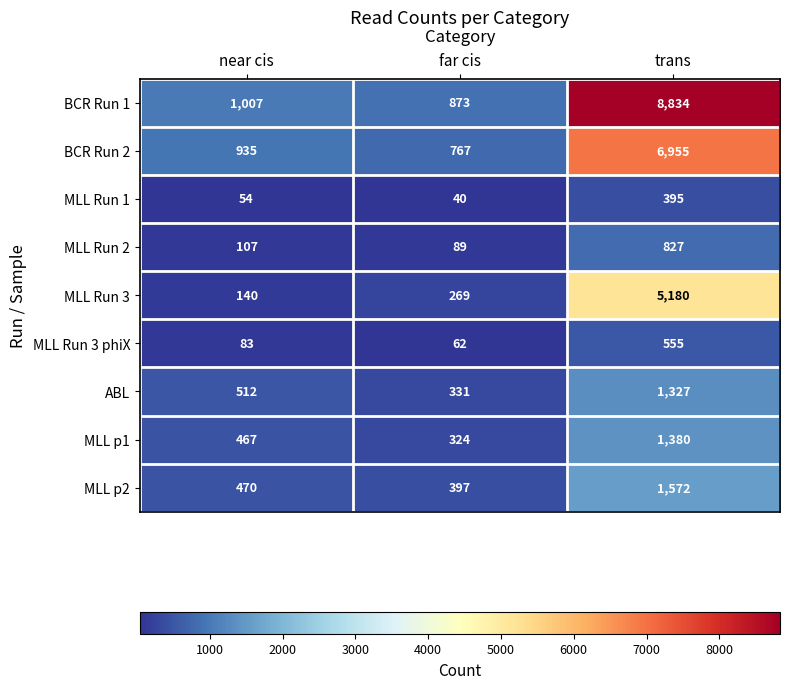

At near cis, list the series in order from smallest to largest.

MLL Run 1, MLL Run 3 phiX, MLL Run 2, MLL Run 3, MLL p1, MLL p2, ABL, BCR Run 2, BCR Run 1